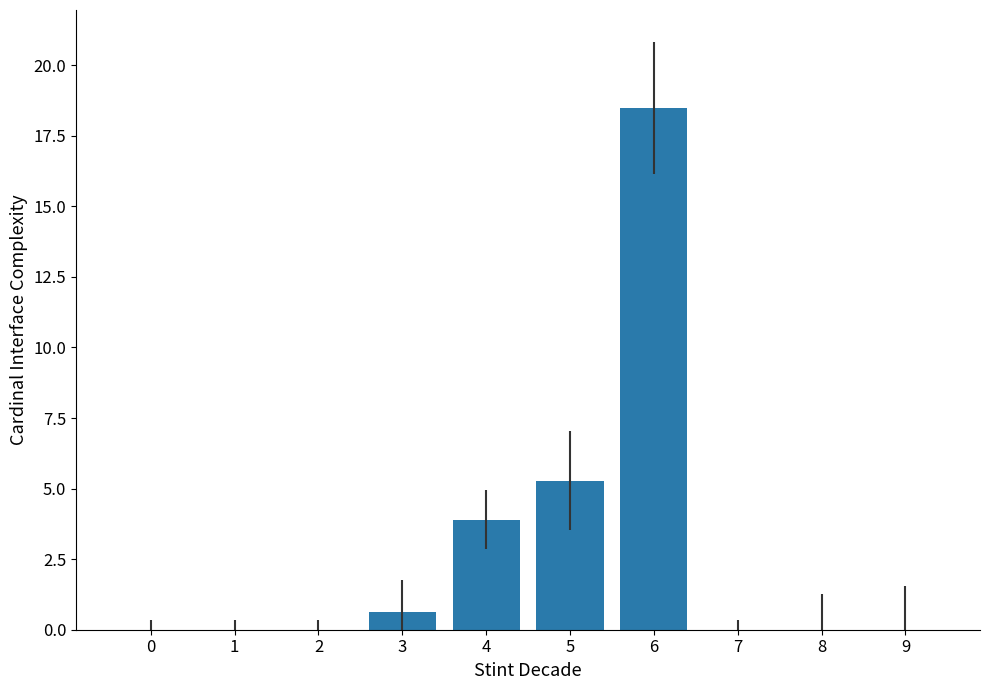

The chart shows a value of 7.0 at 8. True or false?

False